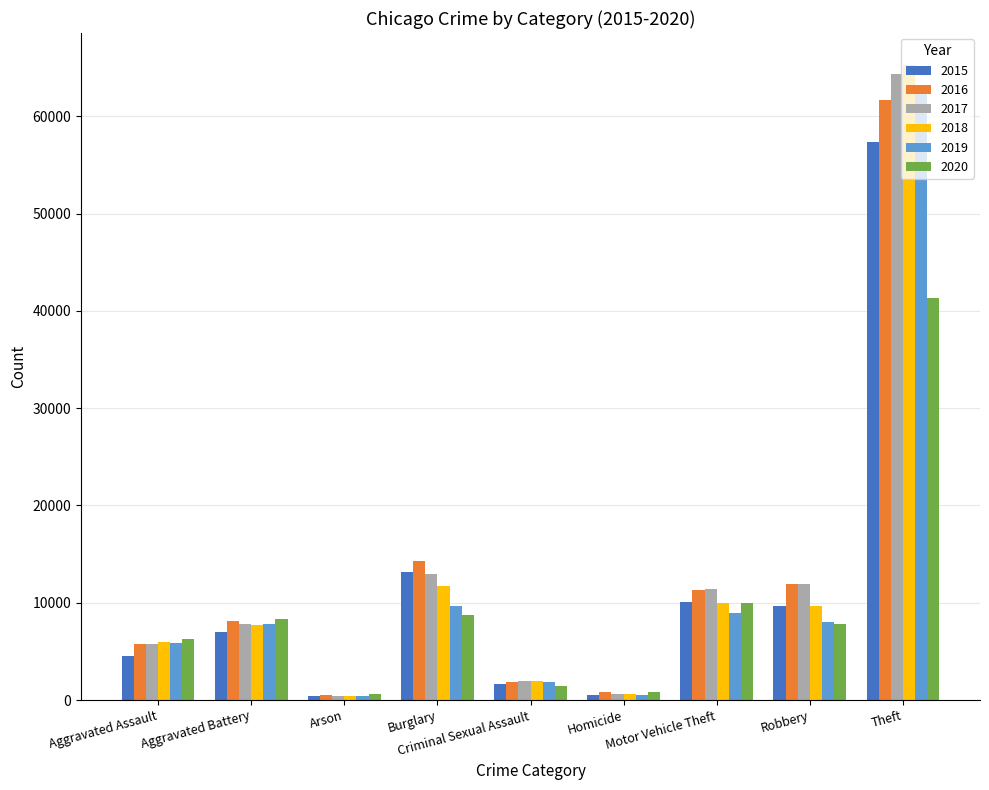

What is the maximum value shown in the chart?

65286